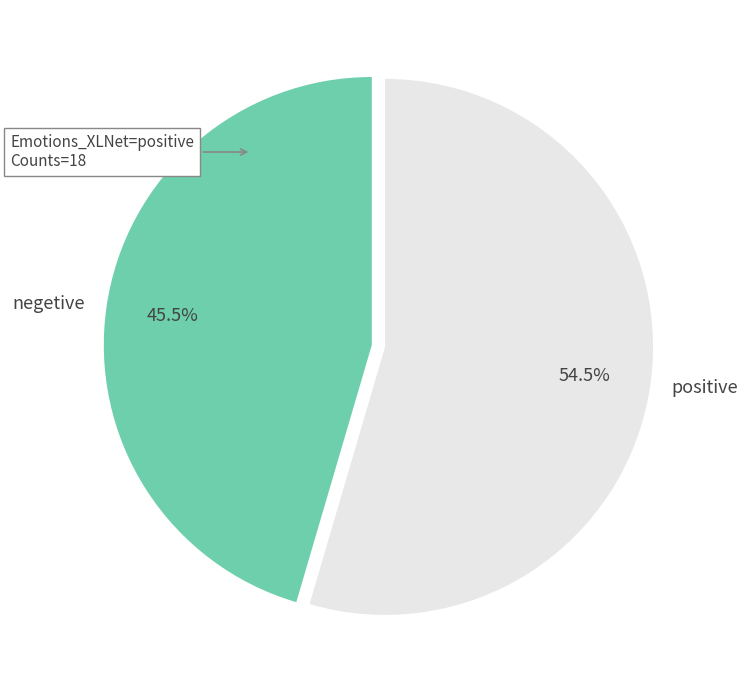

Between positive and negetive, which is larger?

positive